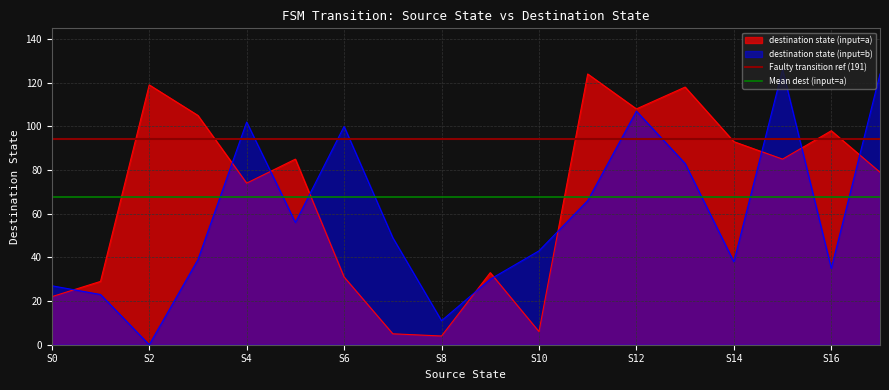

What is the minimum value for destination state (input=a)?

4